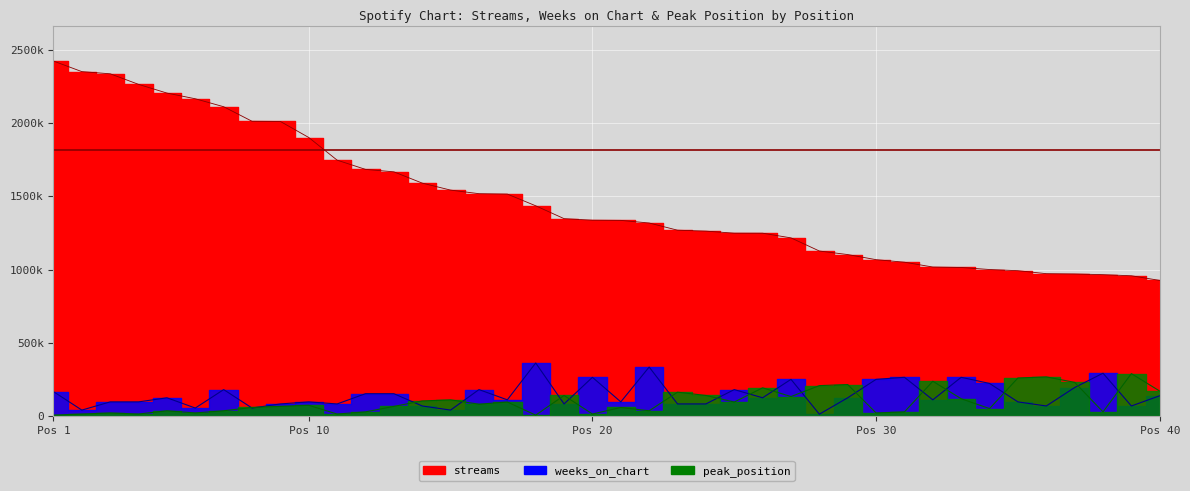

True or false: peak_position and streams intersect in this chart.

False